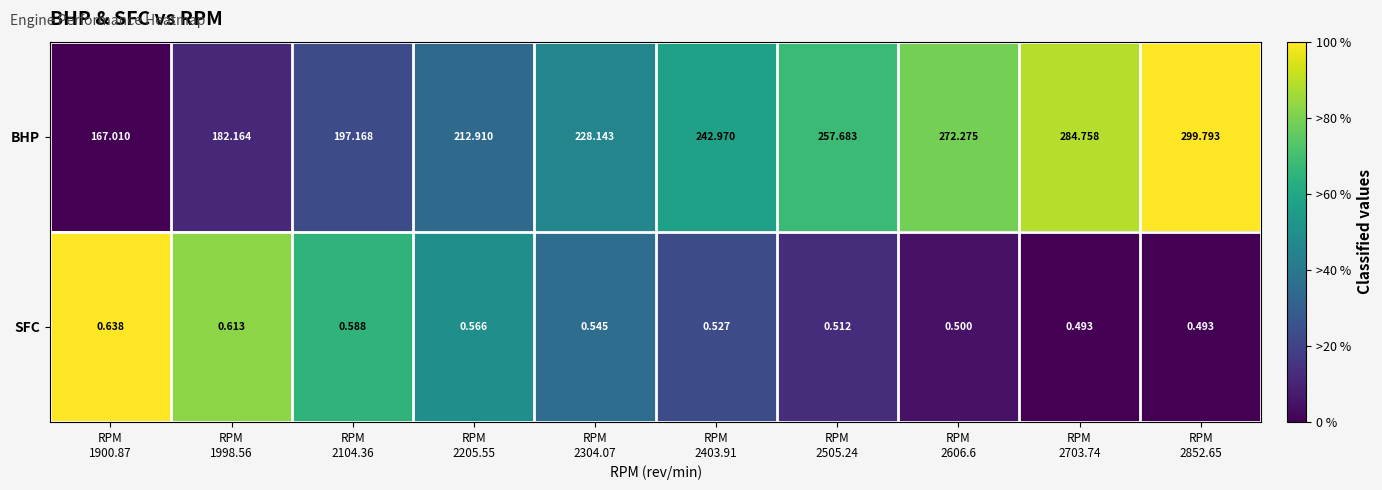

Which series has the widest spread of values?

BHP